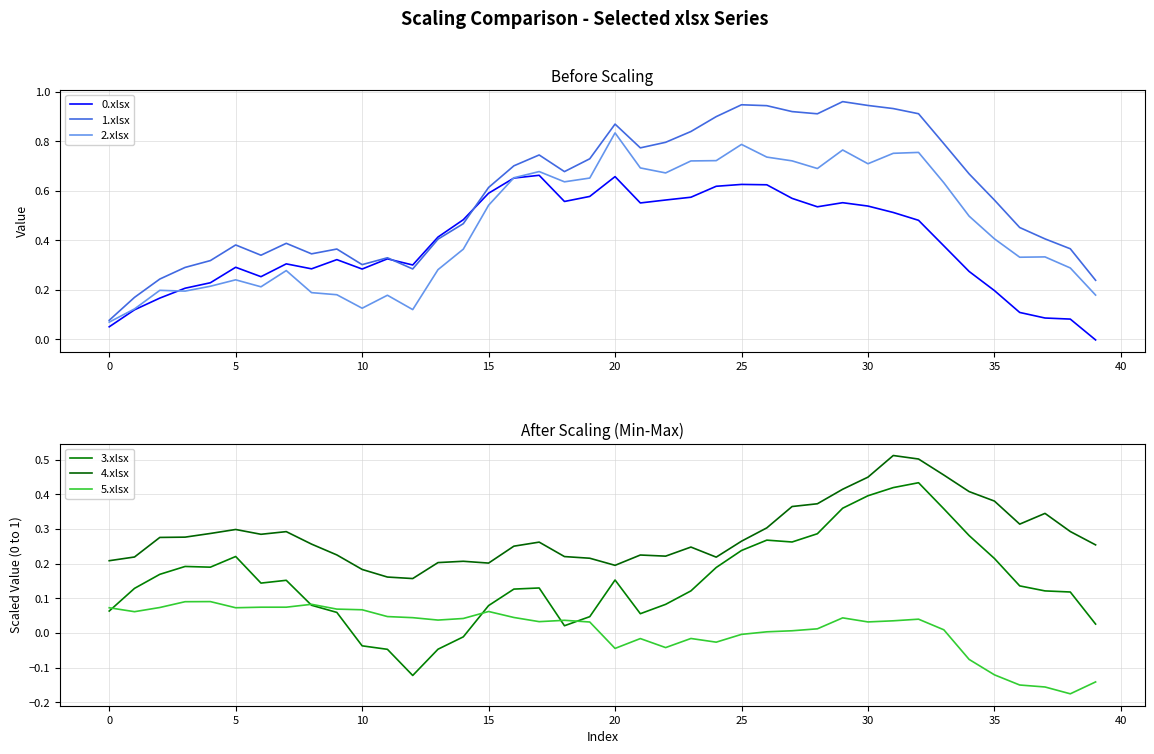

Reading right to left, extract all data points from this chart.

0.xlsx: -0.0	0.1	0.1	0.1	0.2	0.3	0.4	0.5	0.5	0.5	0.6	0.5	0.6	0.6	0.6	0.6	0.6	0.6	0.6	0.7	0.6	0.6	0.7	0.7	0.6	0.5	0.4	0.3	0.3	0.3	0.3	0.3	0.3	0.3	0.3	0.2	0.2	0.2	0.1	0.1
1.xlsx: 0.2	0.4	0.4	0.5	0.6	0.7	0.8	0.9	0.9	0.9	1.0	0.9	0.9	0.9	0.9	0.9	0.8	0.8	0.8	0.9	0.7	0.7	0.7	0.7	0.6	0.5	0.4	0.3	0.3	0.3	0.4	0.3	0.4	0.3	0.4	0.3	0.3	0.2	0.2	0.1
2.xlsx: 0.2	0.3	0.3	0.3	0.4	0.5	0.6	0.8	0.8	0.7	0.8	0.7	0.7	0.7	0.8	0.7	0.7	0.7	0.7	0.8	0.7	0.6	0.7	0.7	0.5	0.4	0.3	0.1	0.2	0.1	0.2	0.2	0.3	0.2	0.2	0.2	0.2	0.2	0.1	0.1
3.xlsx: 0.0	0.1	0.1	0.1	0.2	0.3	0.4	0.4	0.4	0.4	0.4	0.3	0.3	0.3	0.2	0.2	0.1	0.1	0.1	0.2	0.0	0.0	0.1	0.1	0.1	-0.0	-0.0	-0.1	-0.0	-0.0	0.1	0.1	0.2	0.1	0.2	0.2	0.2	0.2	0.1	0.1
4.xlsx: 0.3	0.3	0.3	0.3	0.4	0.4	0.5	0.5	0.5	0.4	0.4	0.4	0.4	0.3	0.3	0.2	0.2	0.2	0.2	0.2	0.2	0.2	0.3	0.3	0.2	0.2	0.2	0.2	0.2	0.2	0.2	0.3	0.3	0.3	0.3	0.3	0.3	0.3	0.2	0.2
5.xlsx: -0.1	-0.2	-0.2	-0.2	-0.1	-0.1	0.0	0.0	0.0	0.0	0.0	0.0	0.0	0.0	-0.0	-0.0	-0.0	-0.0	-0.0	-0.0	0.0	0.0	0.0	0.0	0.1	0.0	0.0	0.0	0.0	0.1	0.1	0.1	0.1	0.1	0.1	0.1	0.1	0.1	0.1	0.1